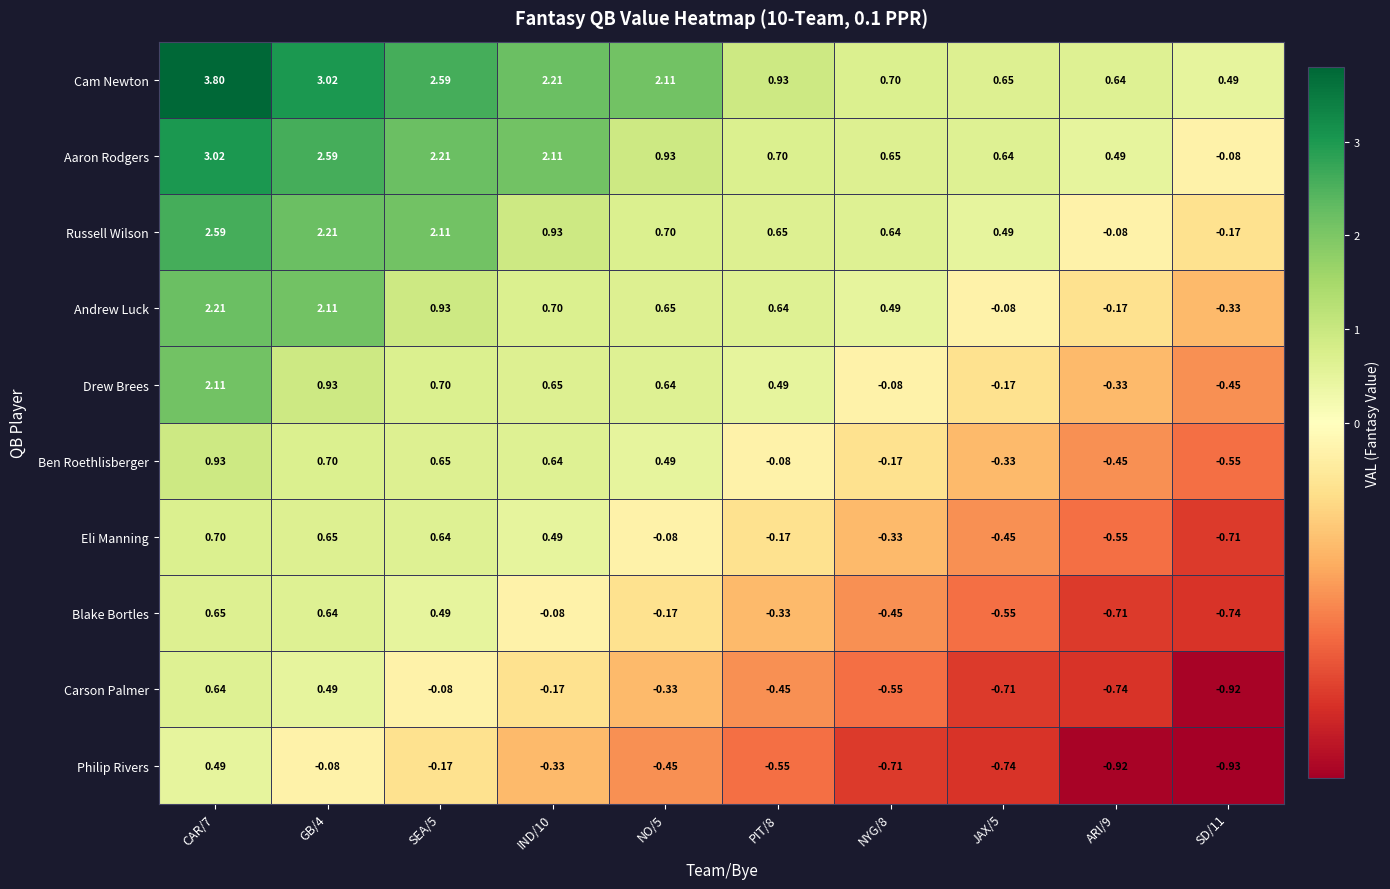

Which series has the largest total across all categories?

Cam Newton